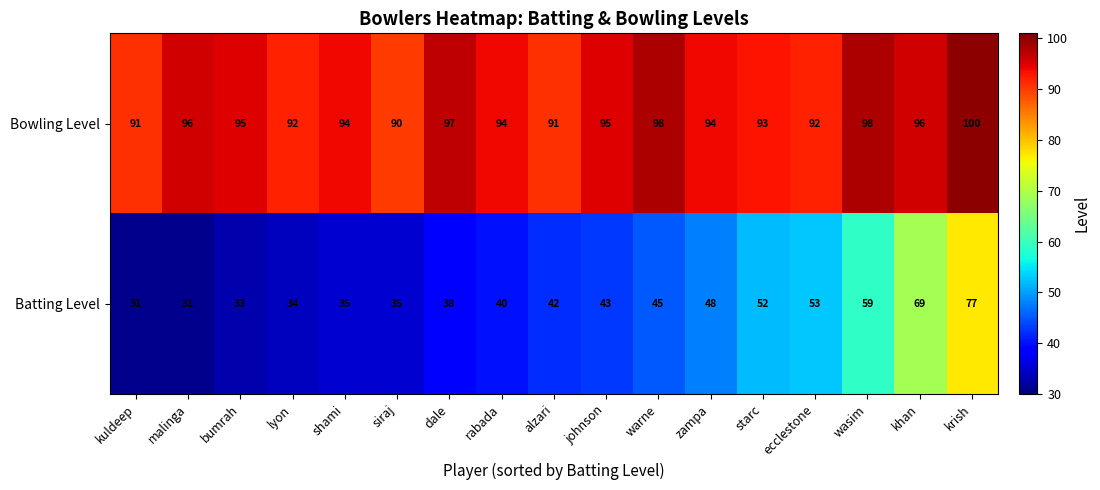

What is the smallest value displayed?

31